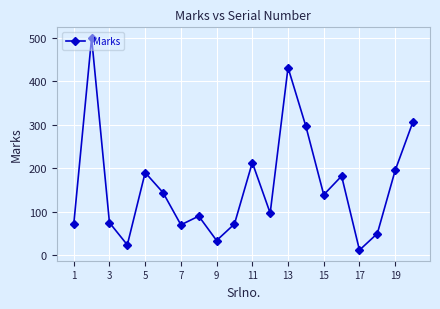

What is the maximum value shown in the chart?

499